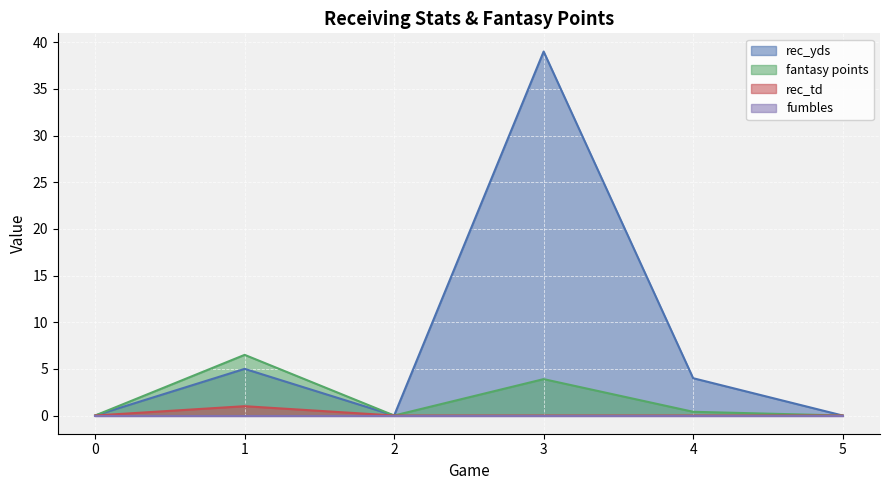

What is the highest value of the rec_yds series?

39.0